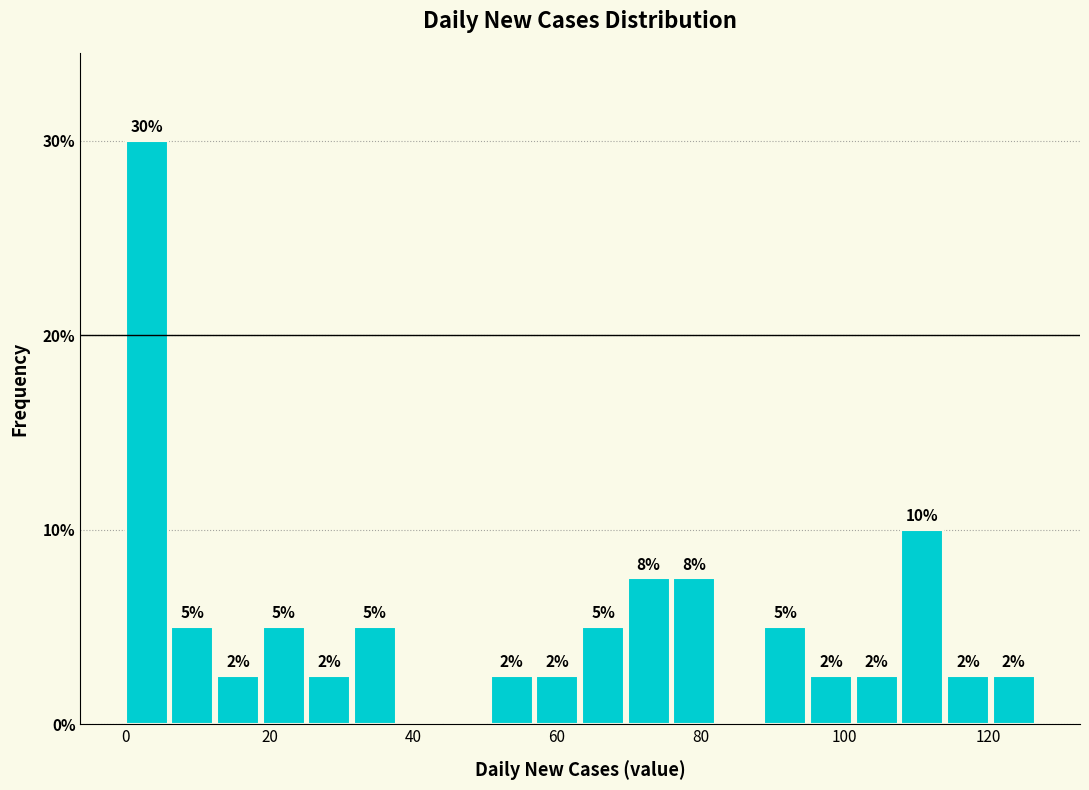

Around what value on the x-axis is the tallest bar? Give the approximate position of its centre, as read against the axis.

2